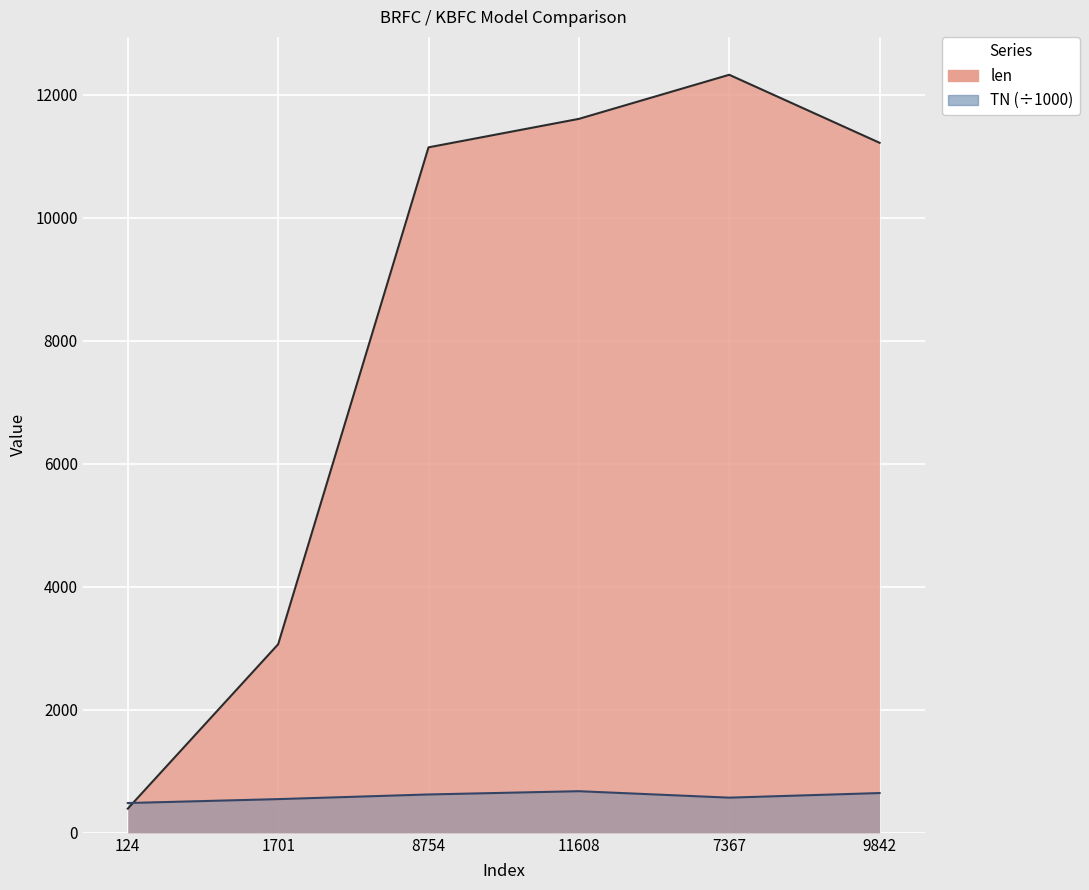

Count the number of data series in this chart.

2